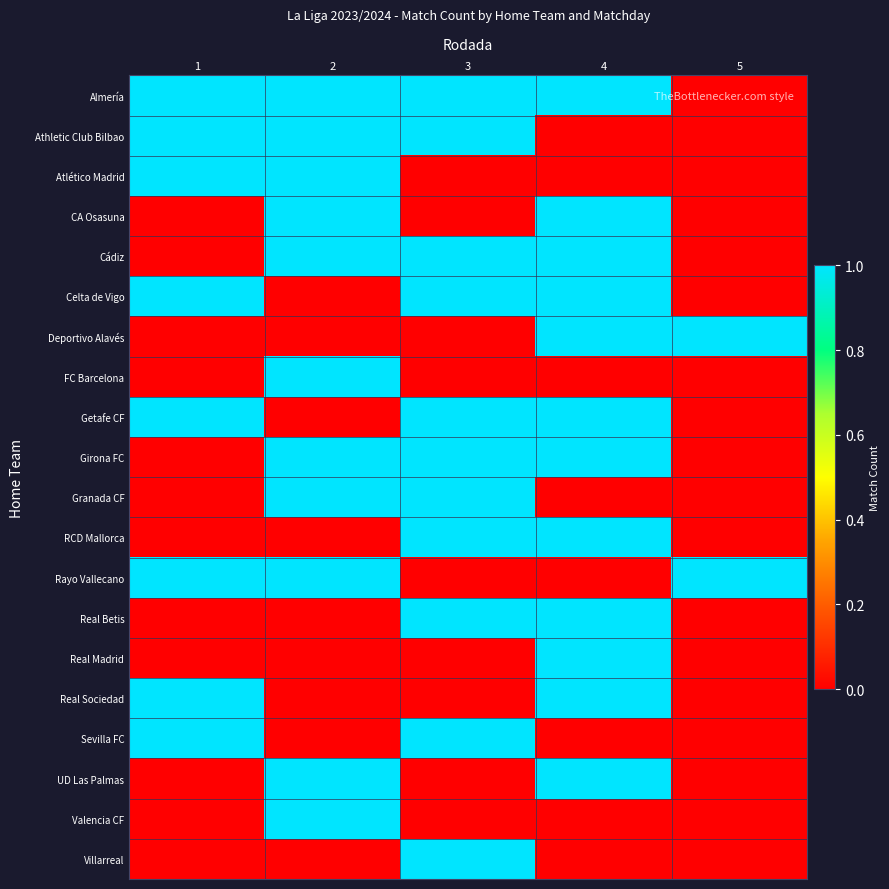

Which series has the widest spread of values?

Almería